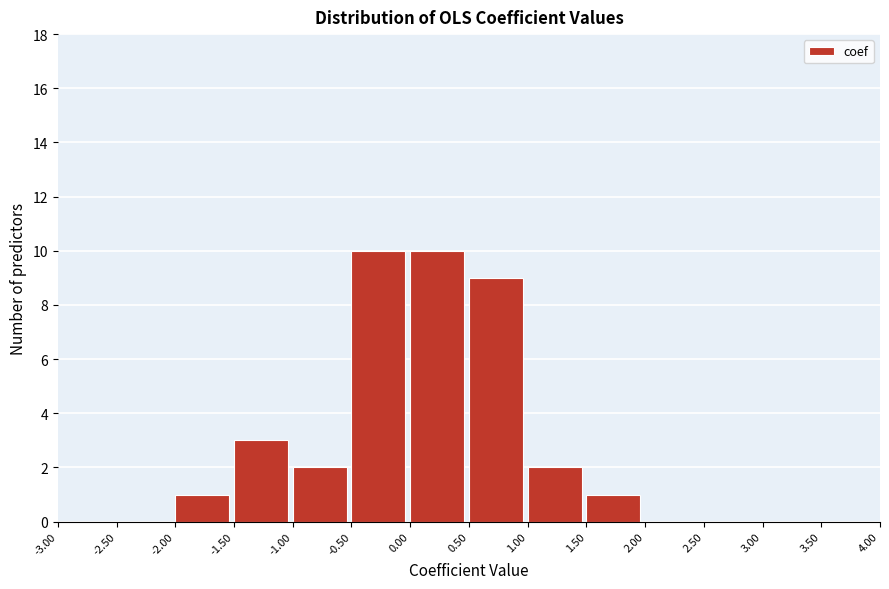

Reading left to right, transcribe this chart: for each bar, give the range it covers on the x-axis and its height. The values are not printed on the chart, so give them approximately, as read against the axis.

-3.00 to -2.50: 0
-2.50 to -2.00: 0
-2.00 to -1.50: 1
-1.50 to -1.00: 3
-1.00 to -0.50: 2
-0.50 to 0.00: 10
0.00 to 0.50: 10
0.50 to 1.00: 9
1.00 to 1.50: 2
1.50 to 2.00: 1
2.00 to 2.50: 0
2.50 to 3.00: 0
3.00 to 3.50: 0
3.50 to 4.00: 0